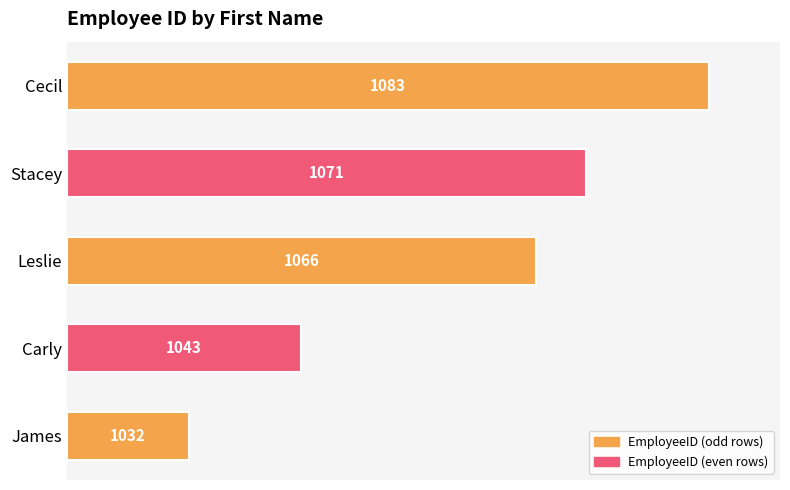

What value does the data have at Cecil, to the nearest 10?

60